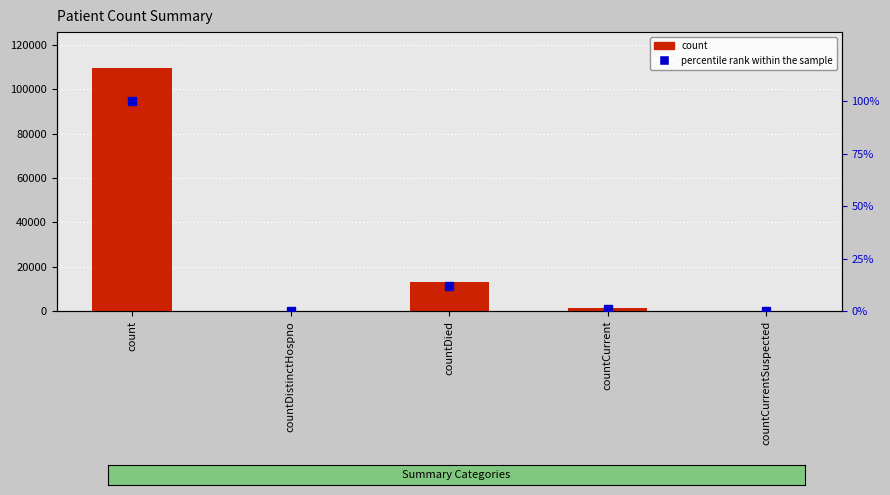

Reading left to right, transcribe all the data shown in this chart.

count: 109439.0	0.0	12908.0	1261.0	0.0
percentile rank within the sample: 100.0	0.0	11.8	1.2	0.0